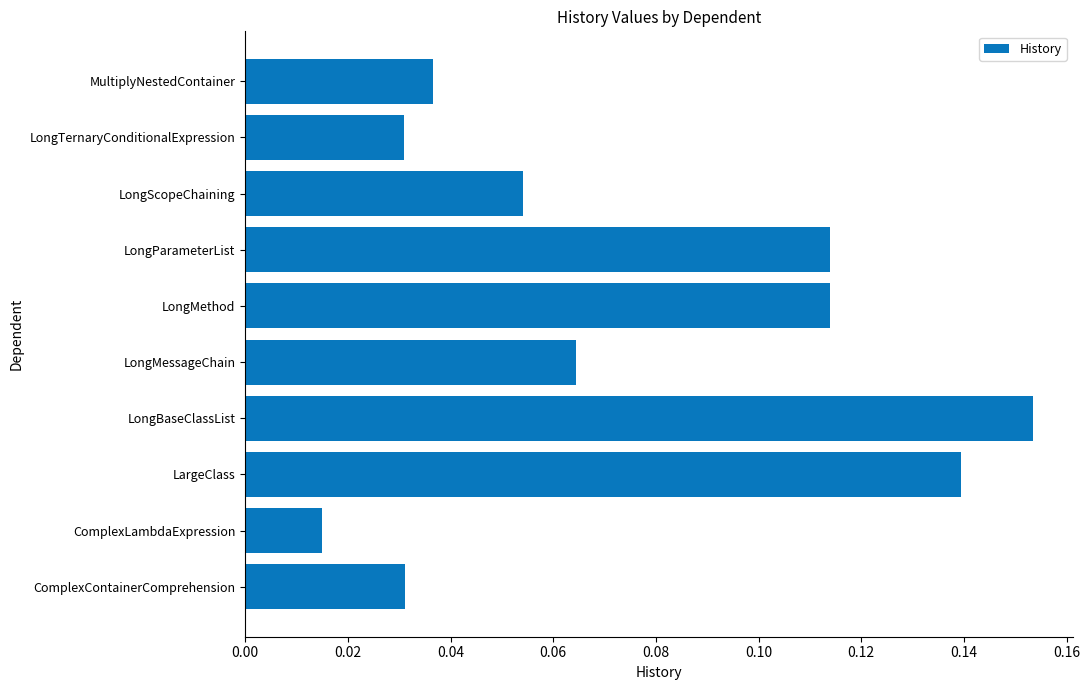

What is the sum of all values?

0.8